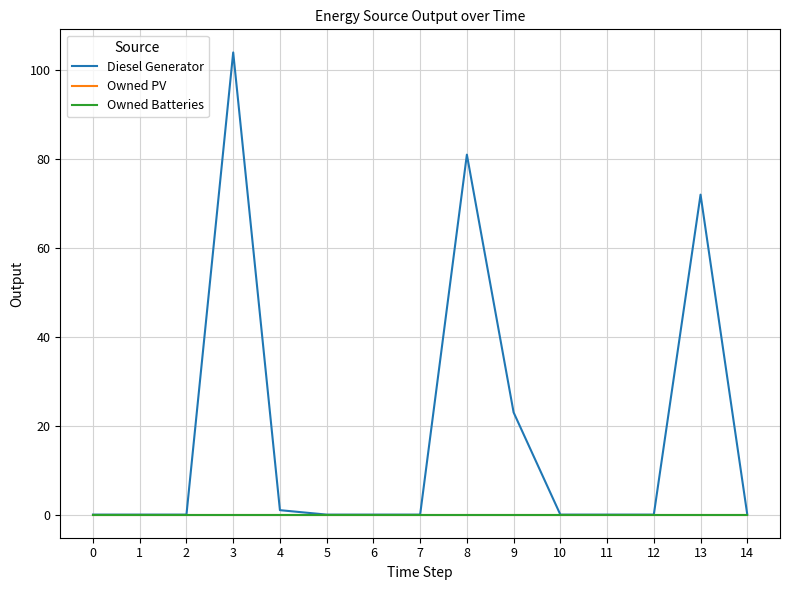

Does the chart have visible grid lines?

Yes